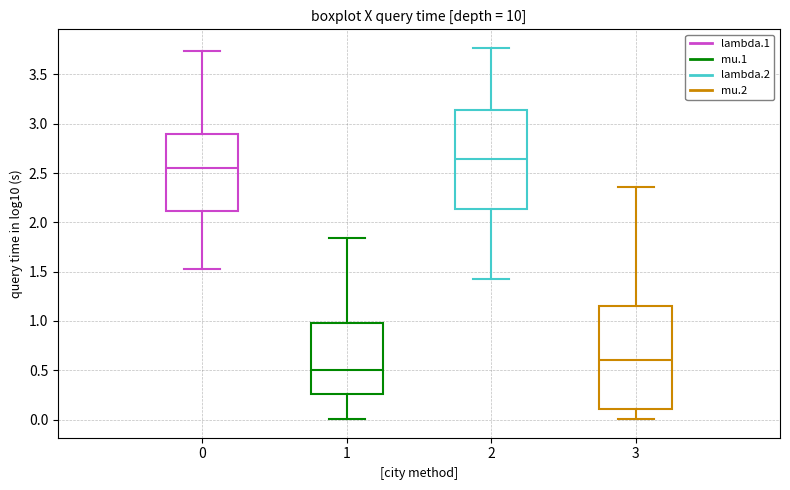

Which box has the lowest median line?

1